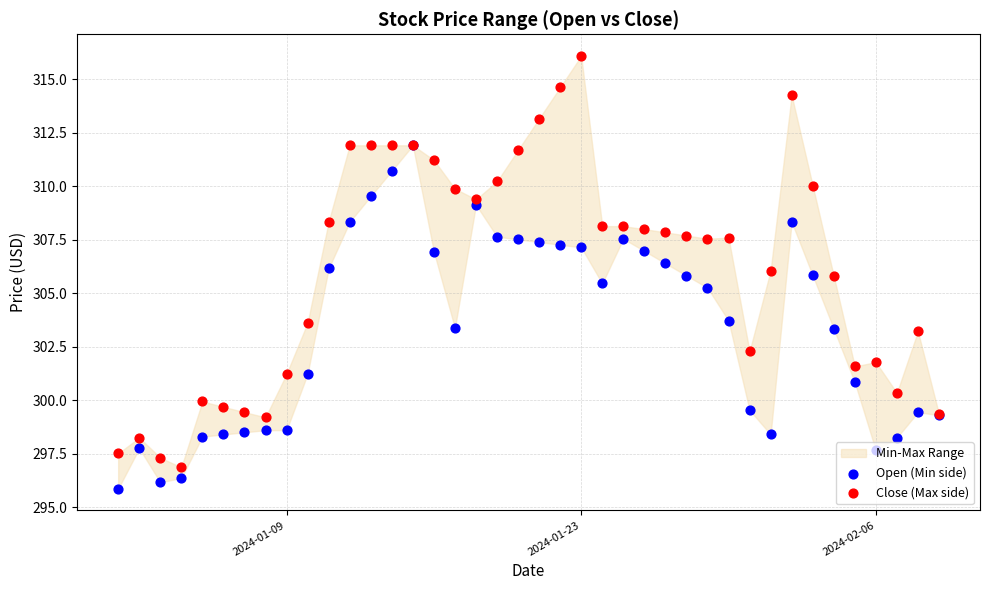

At how many categories does at least one series exceed 303?

26